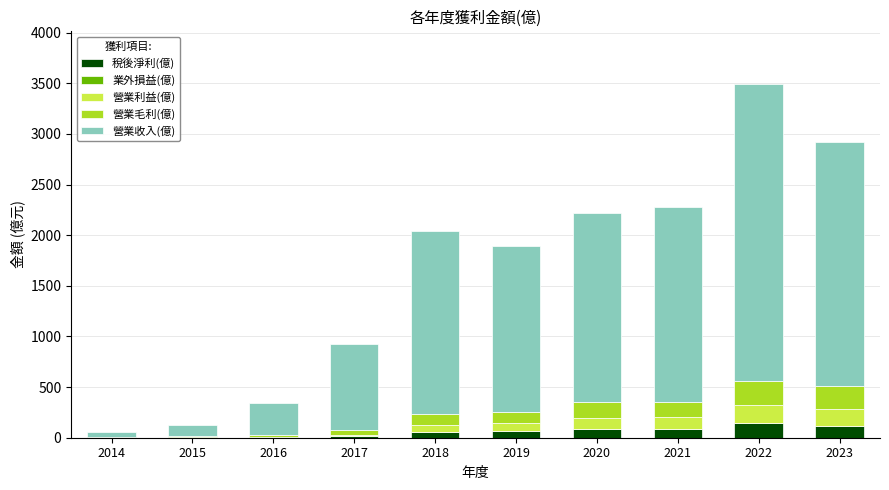

At which category is the sum across all series the highest?

2022